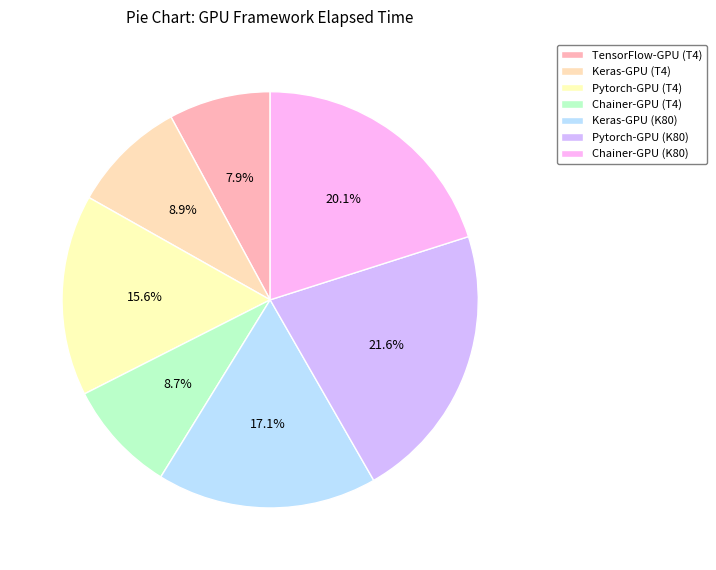

Which has a higher value, Chainer-GPU (T4) or Keras-GPU (K80)?

Keras-GPU (K80)